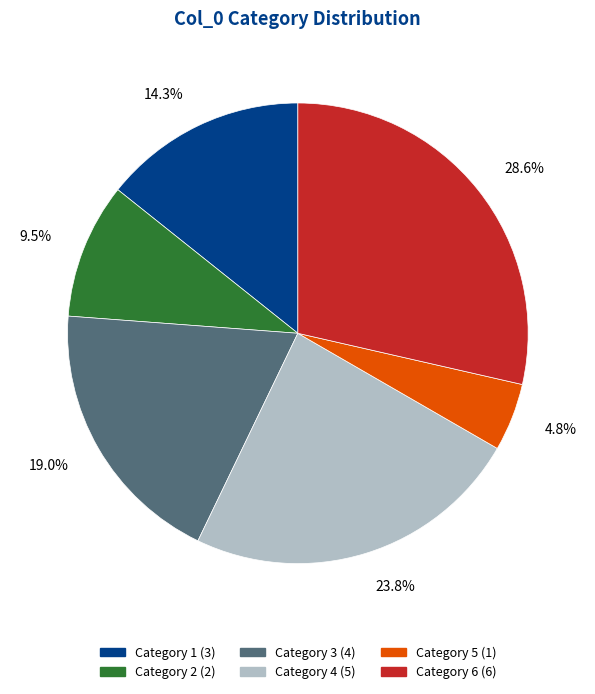

Rank the categories by value from lowest to highest.

Category 5 (1), Category 2 (2), Category 1 (3), Category 3 (4), Category 4 (5), Category 6 (6)